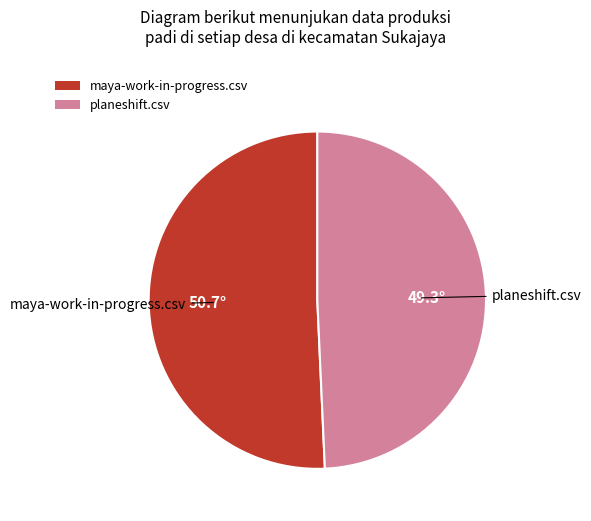

Is it true that maya-work-in-progress.csv is 62% of the pie?

False